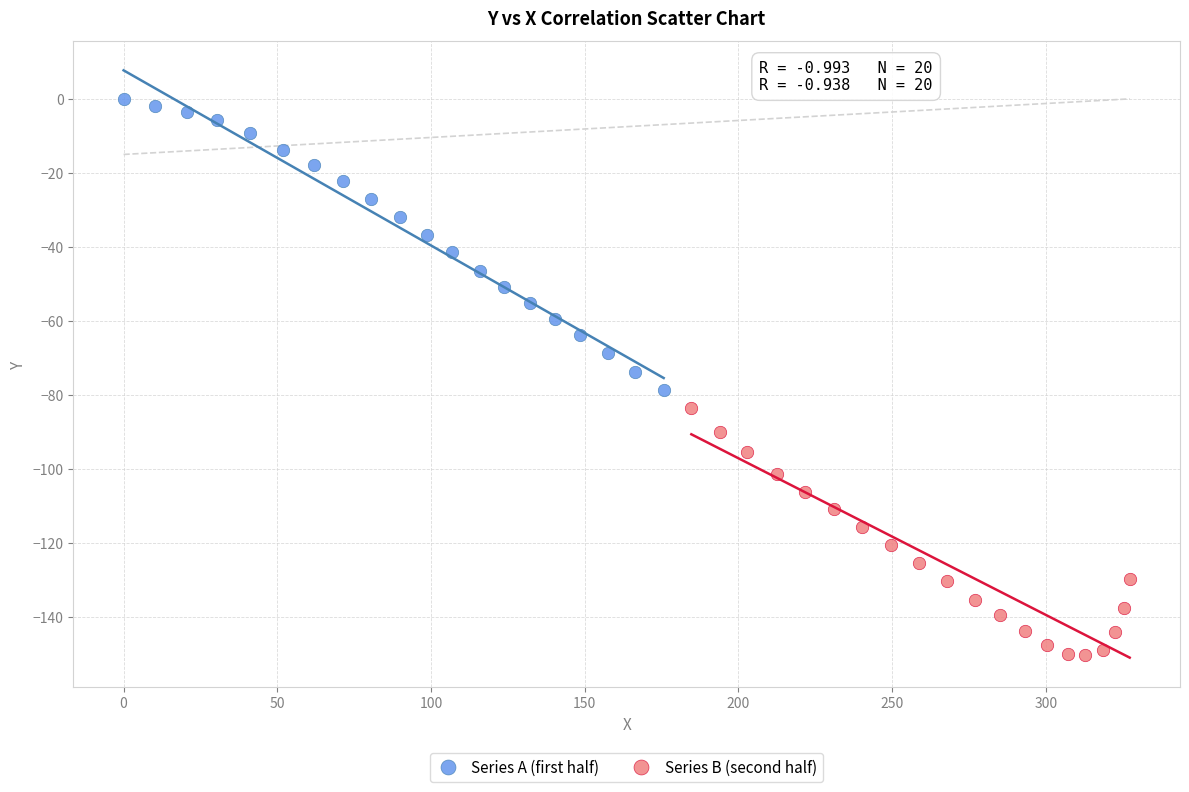

Which series has the widest spread of Y values?

Series A (first half)